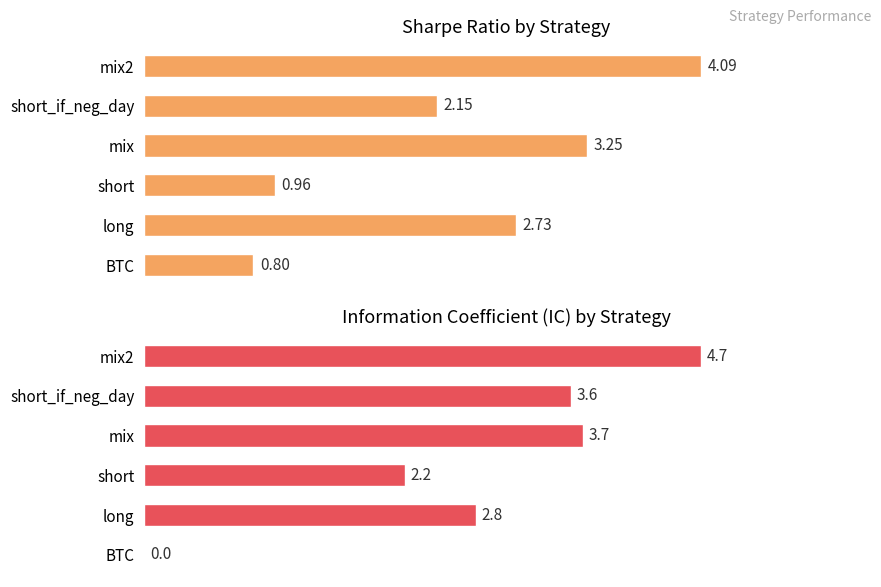

The IC series shows 5.7 at short_if_neg_day. True or false?

False